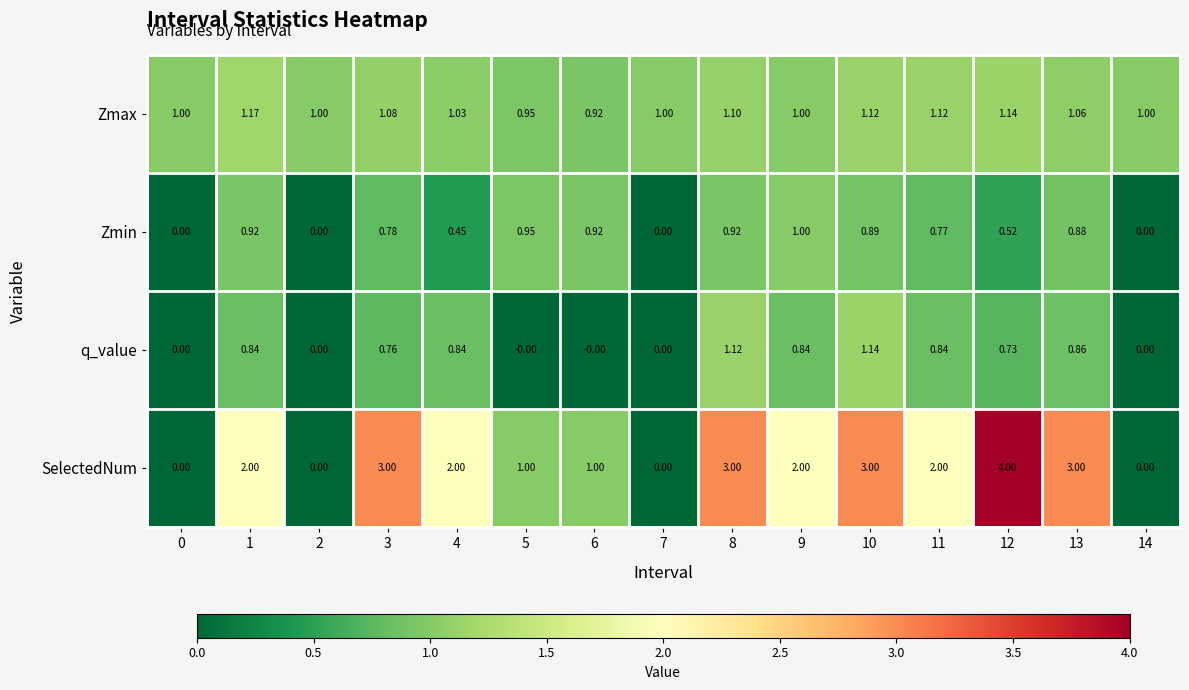

Which series changed the most between 2 and 6?

SelectedNum